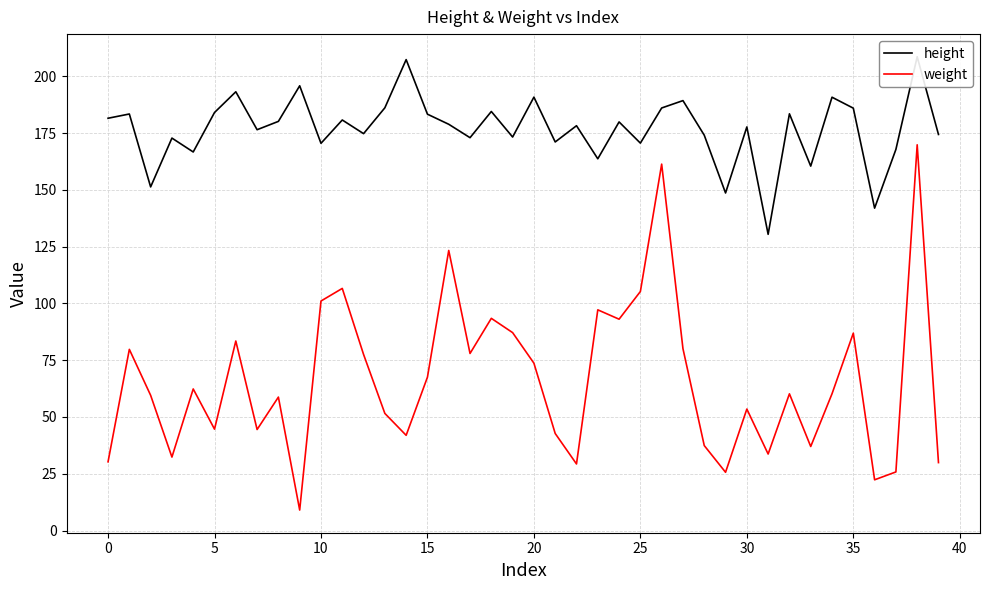

What is the lowest value of the weight series?

9.0